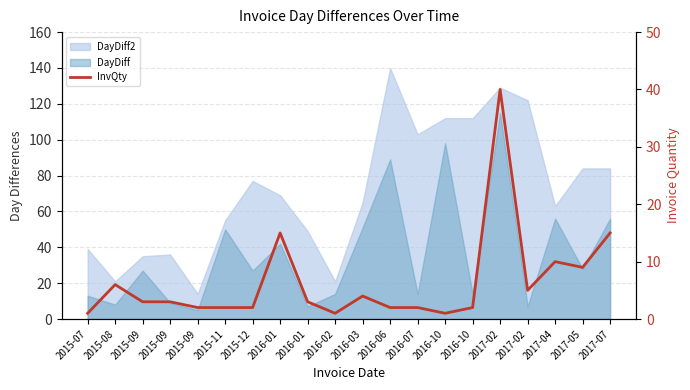

Reading right to left, what are all the values shown in this chart?

15	9	10	5	40	2	1	2	2	4	1	3	15	2	2	2	3	3	6	1